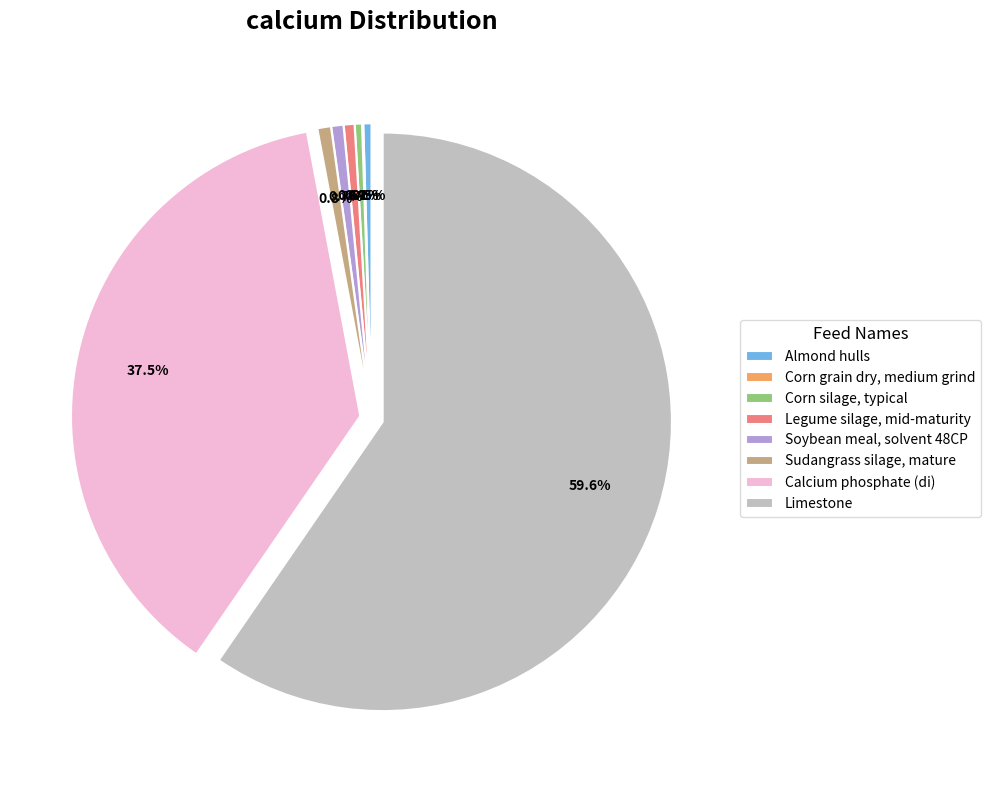

Combined, do Limestone and Legume silage, mid-maturity account for over 50%?

Yes